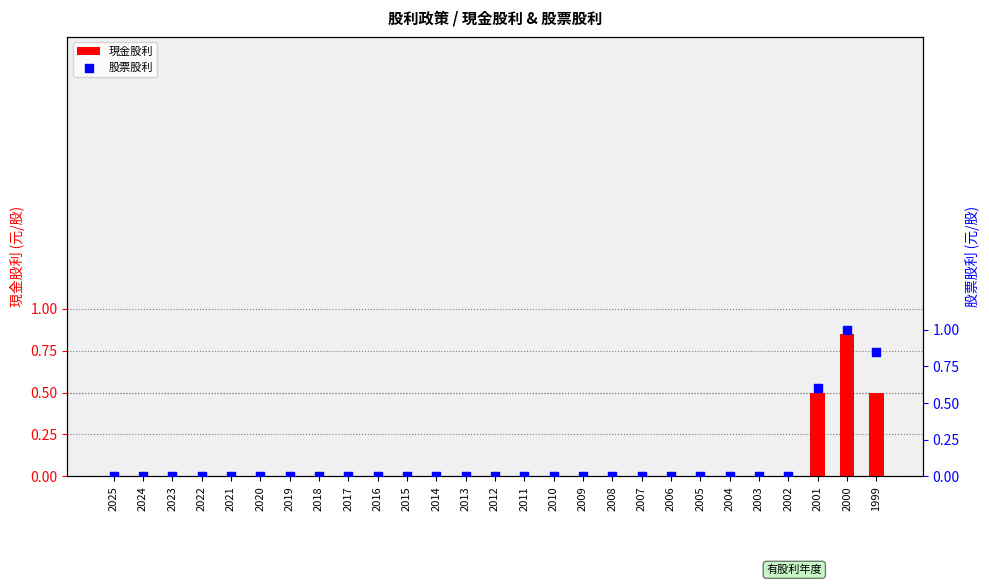

Which series has the largest total across all categories?

股票股利